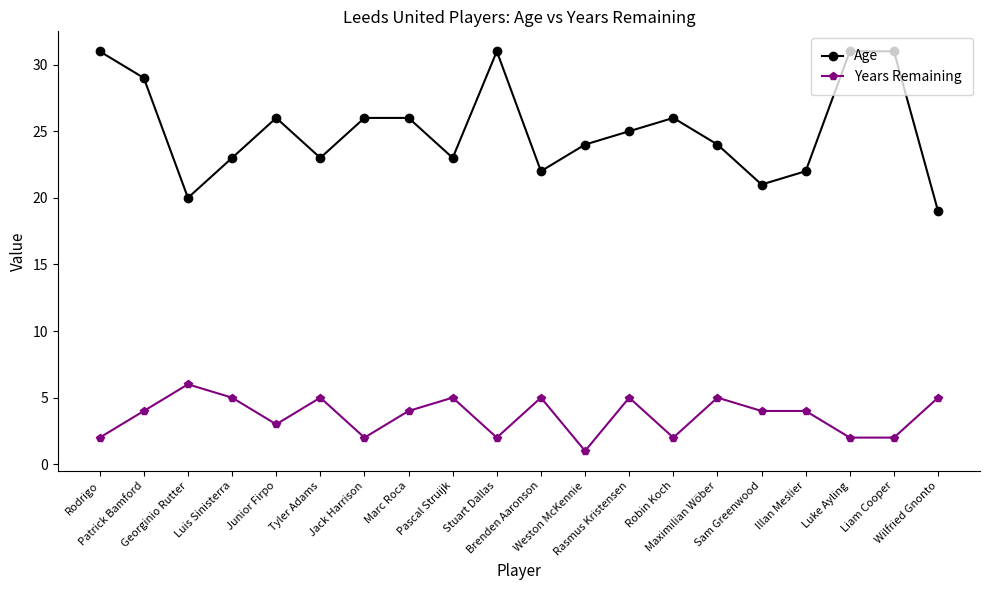

Where is the first local minimum for Age?

Georginio Rutter